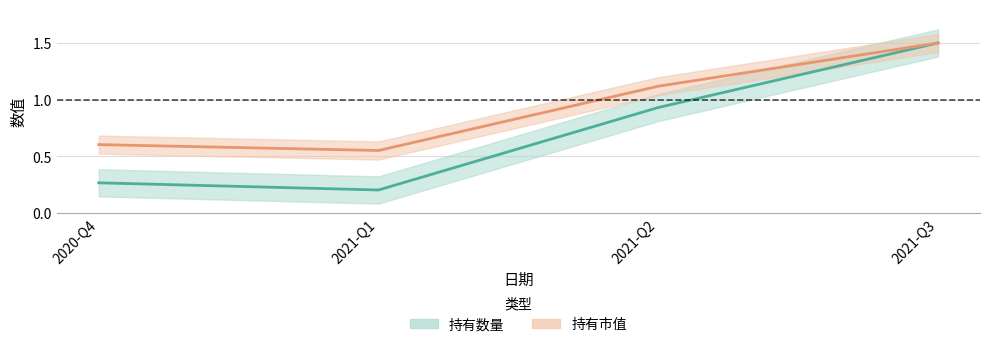

At which category does the chart reach its peak across all series?

2021-Q3